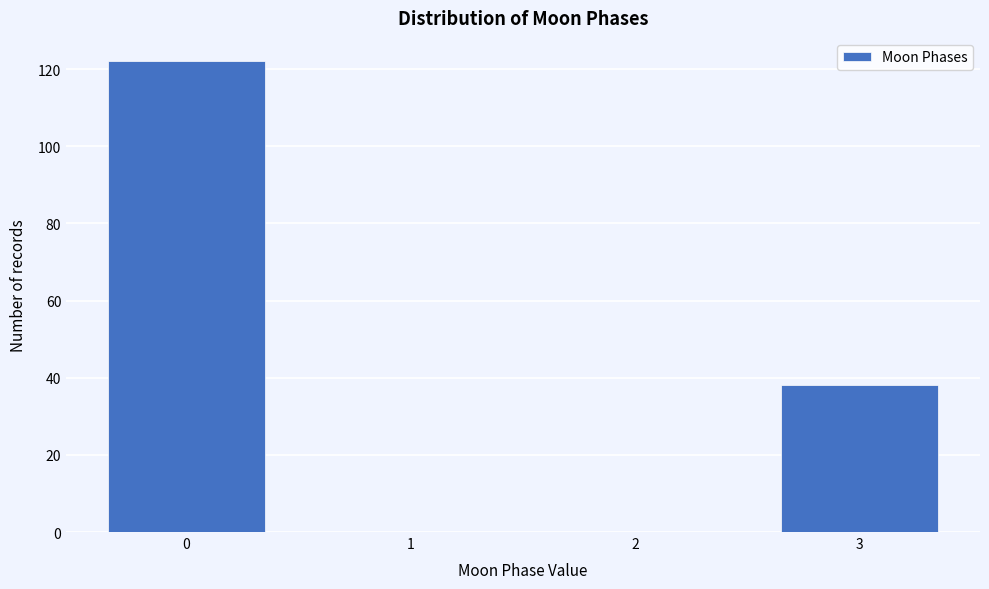

Reading left to right, list all the values displayed in this chart.

0=122	1=0	2=0	3=38